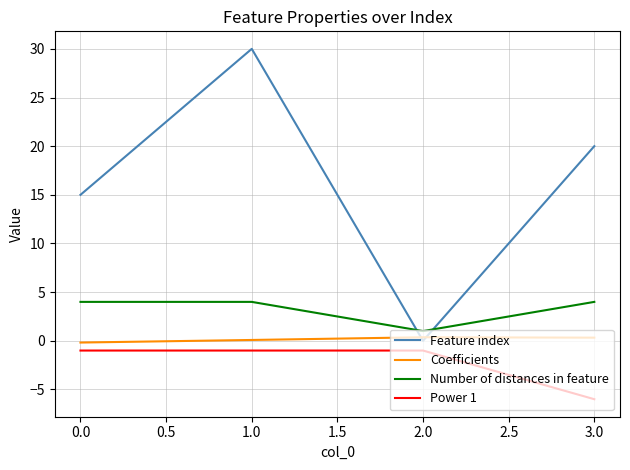

Which series has the largest range (max minus min)?

Feature index